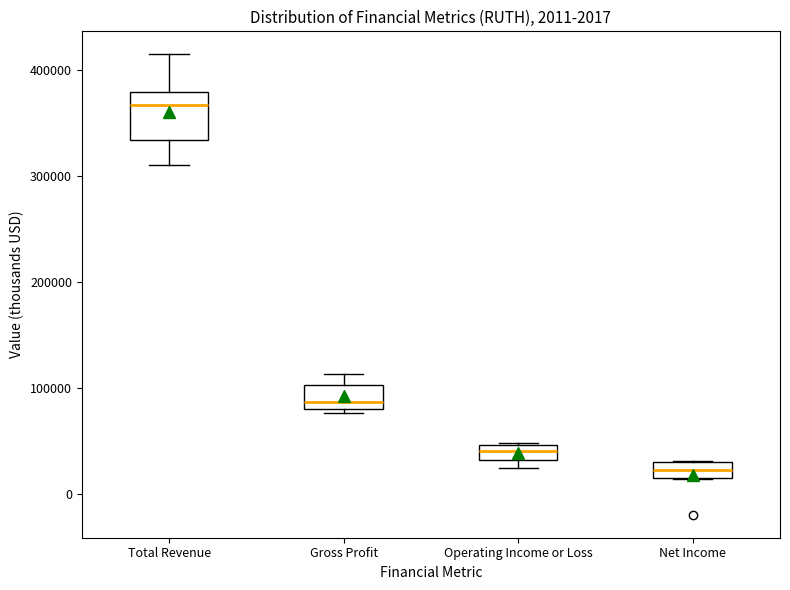

Which box's median line is the lowest?

Net Income